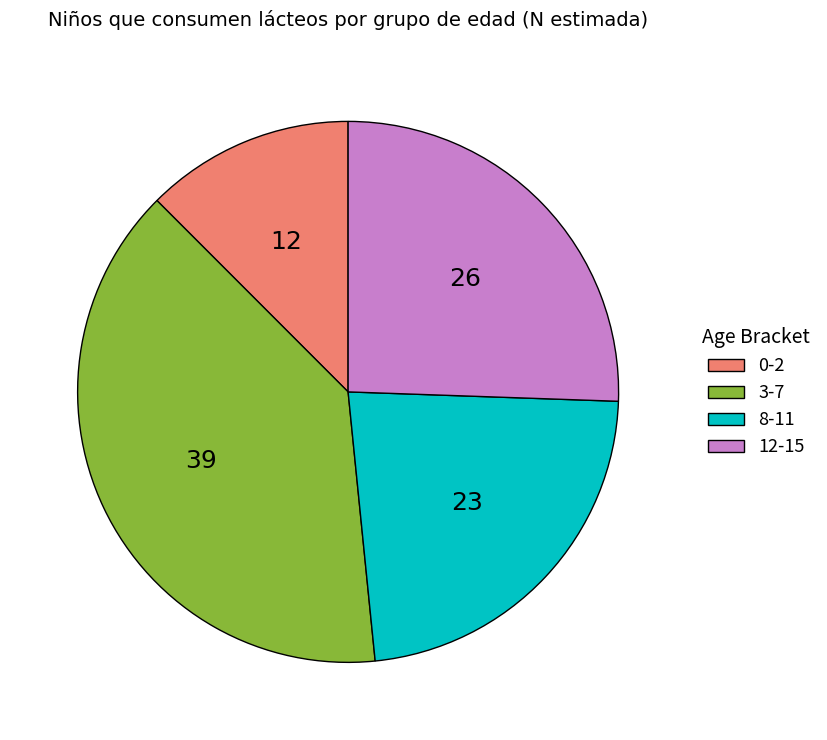

Is 8-11 the majority of the pie?

No